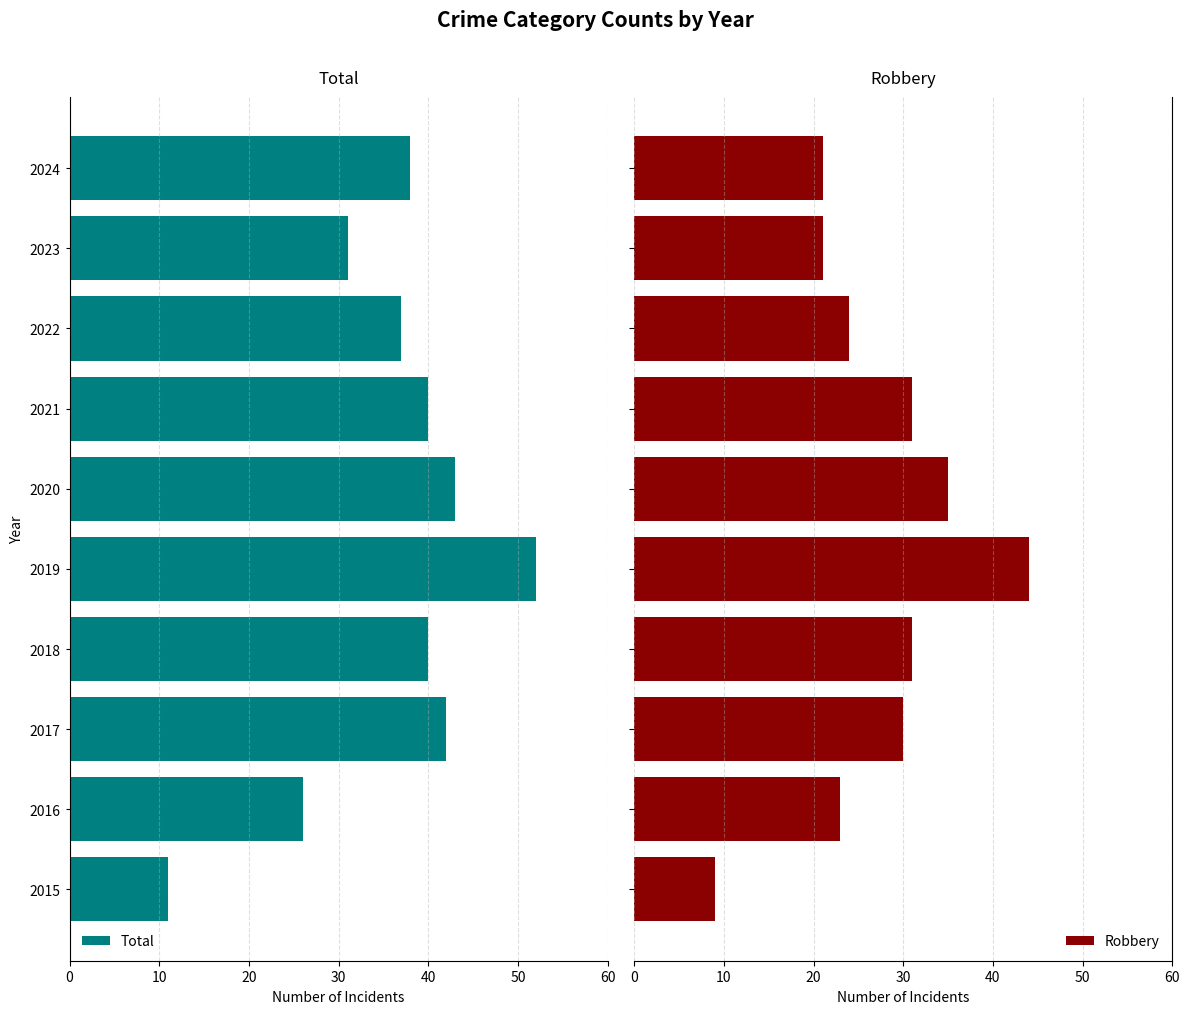

What is the highest value of the Robbery series?

44